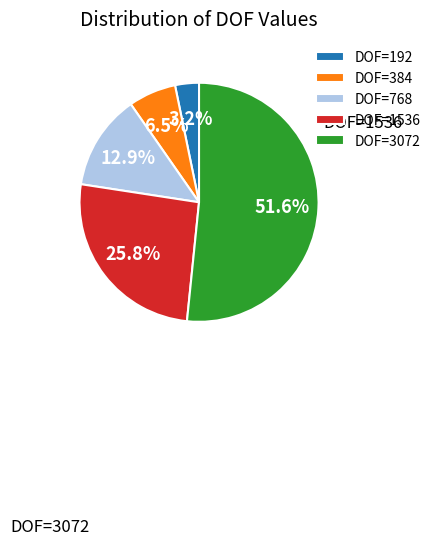

How many slices are in this pie chart?

5